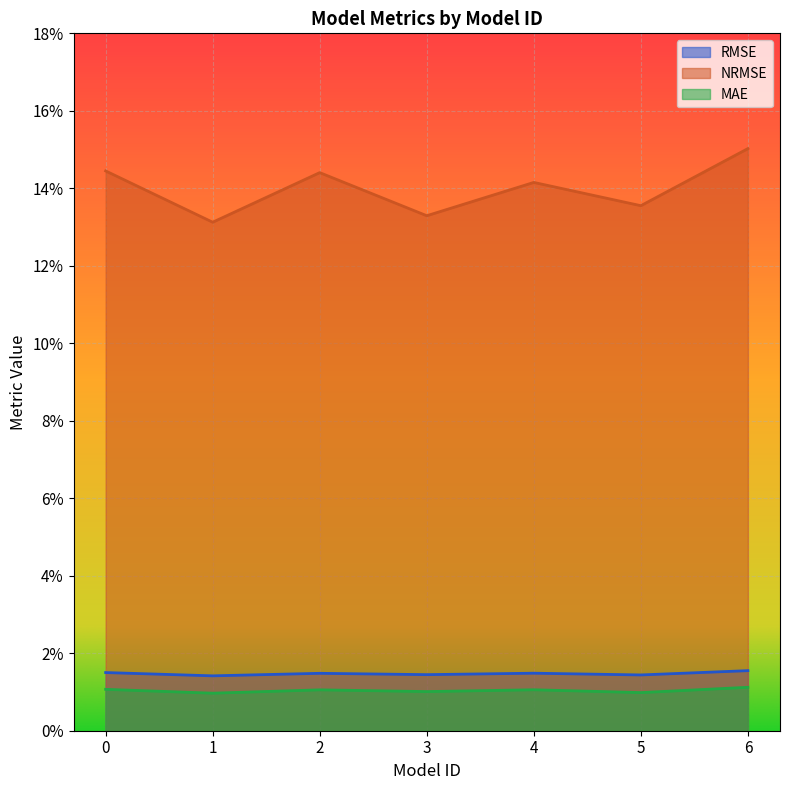

List the labels in order of NRMSE value, smallest first.

1, 3, 5, 4, 2, 0, 6